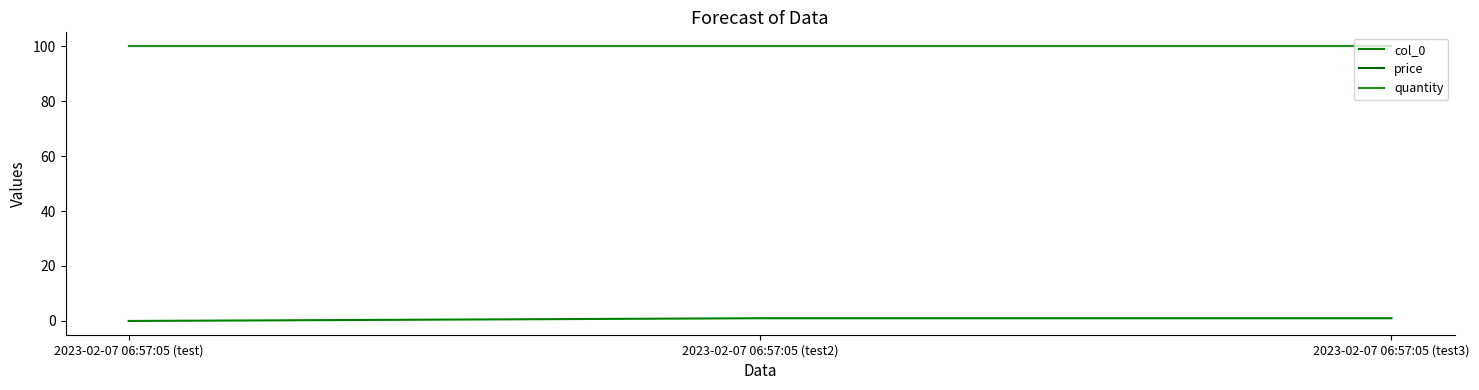

Which category has the highest value in the quantity series?

2023-02-07 06:57:05 (test)